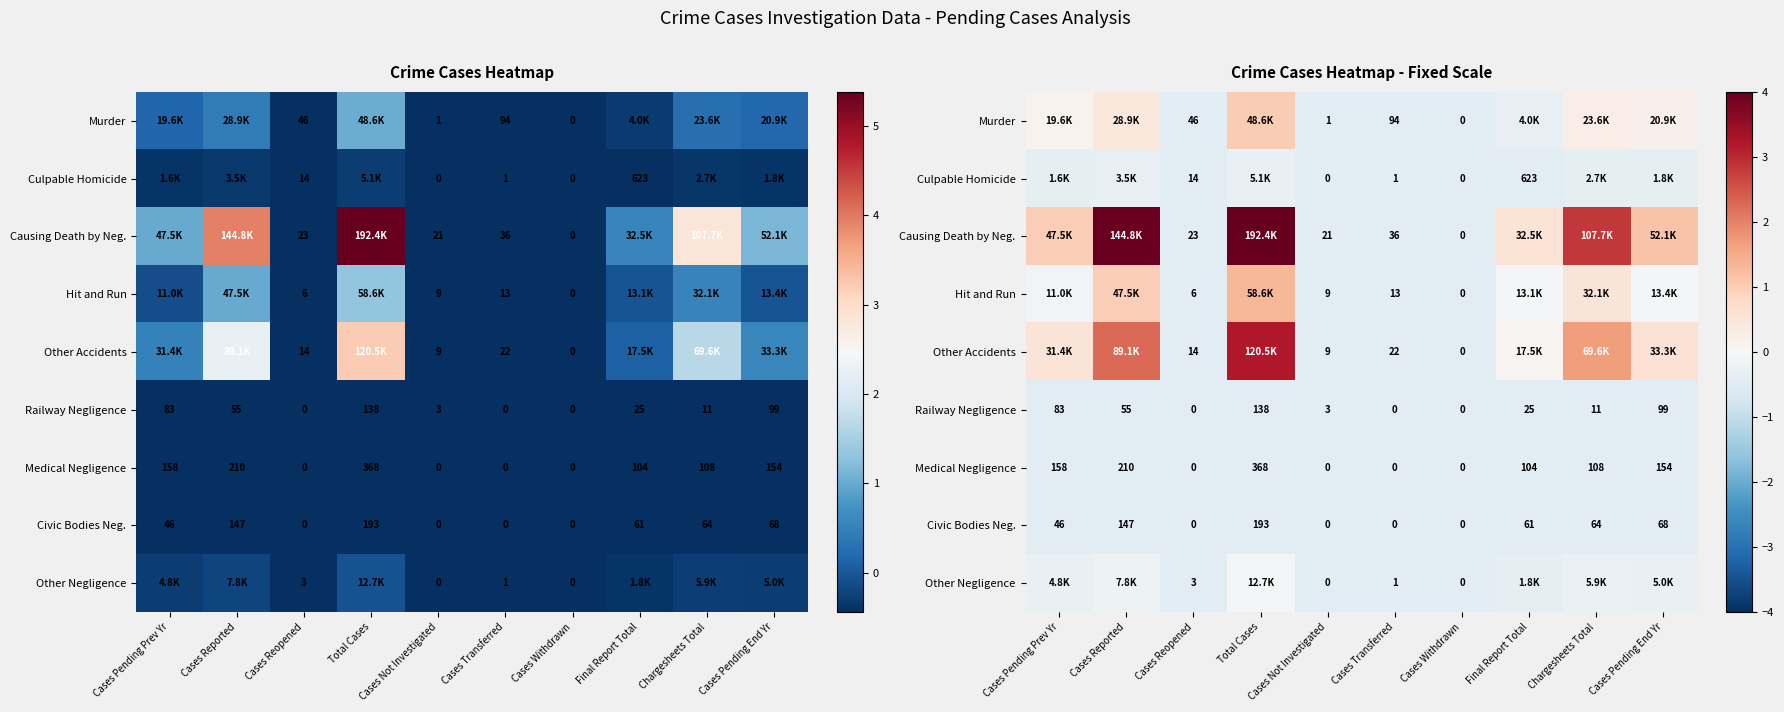

Is it true that Other Negligence equals -0.4 at Chargesheets Total?

False